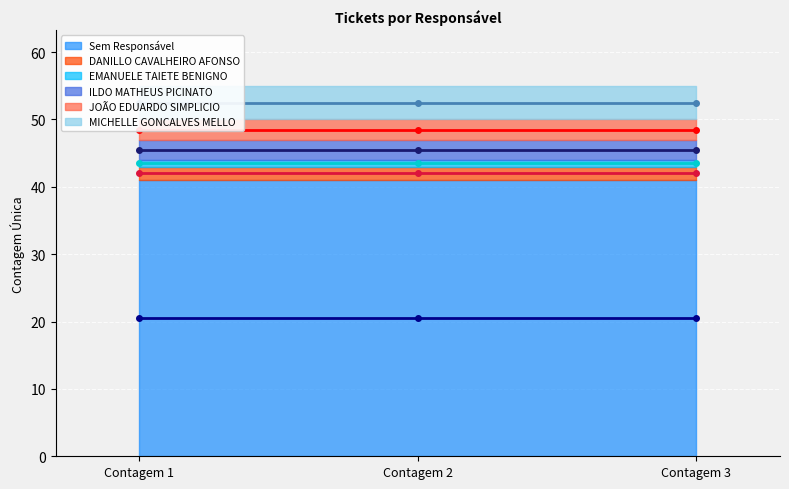

Which label corresponds to the smallest value in the chart?

Contagem 1